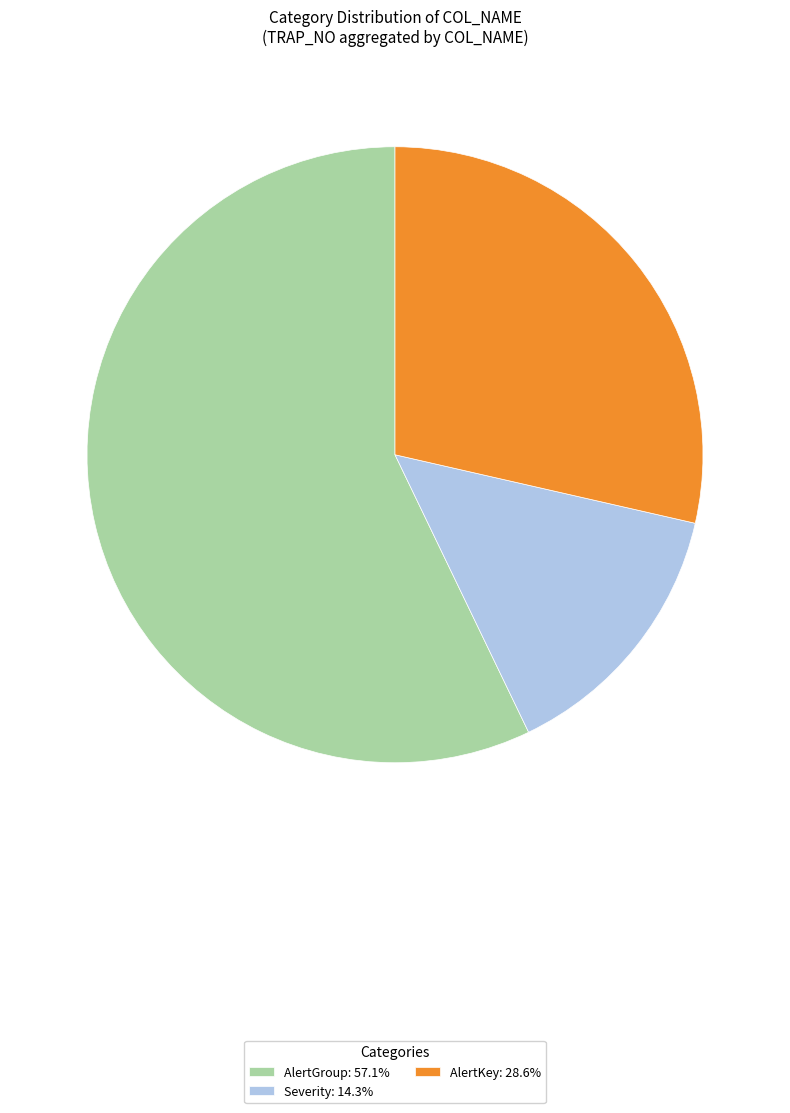

What is the ratio of the value at AlertKey: 28.6% to the value at Severity: 14.3%?

2.0